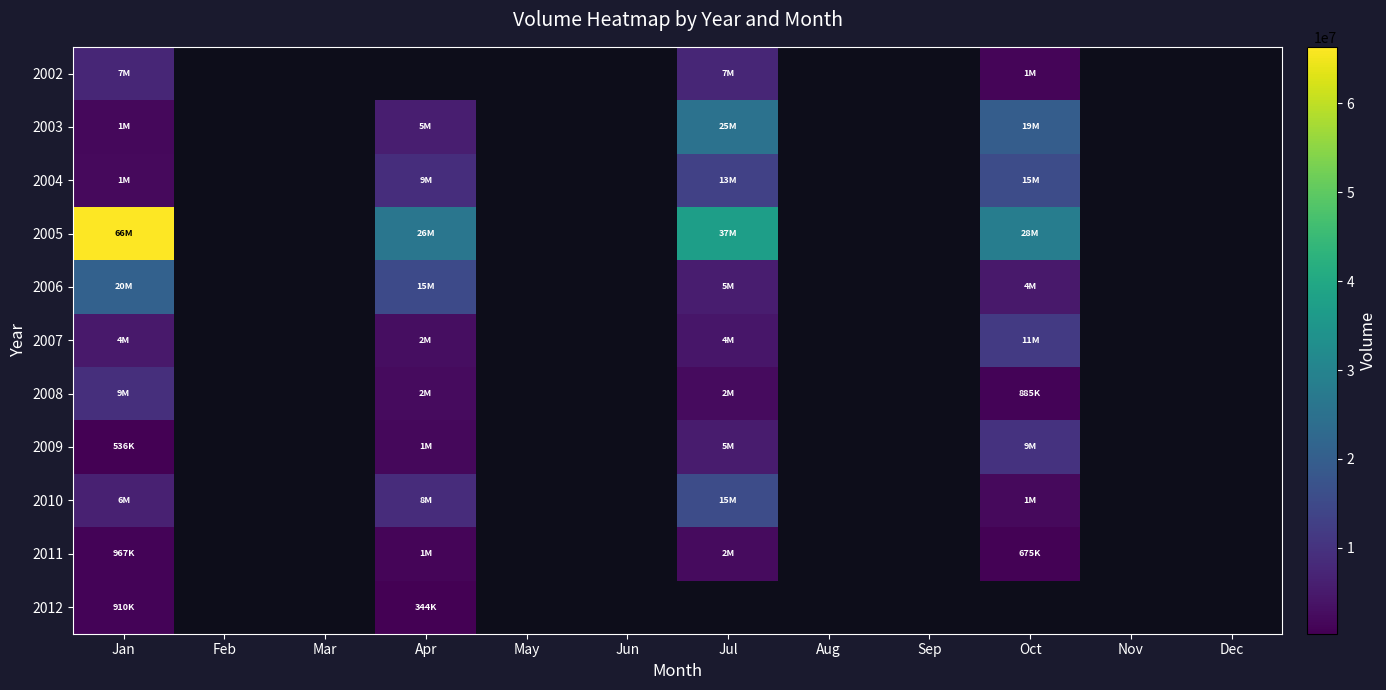

What is the lowest value of the 2002 series?

1236770.0